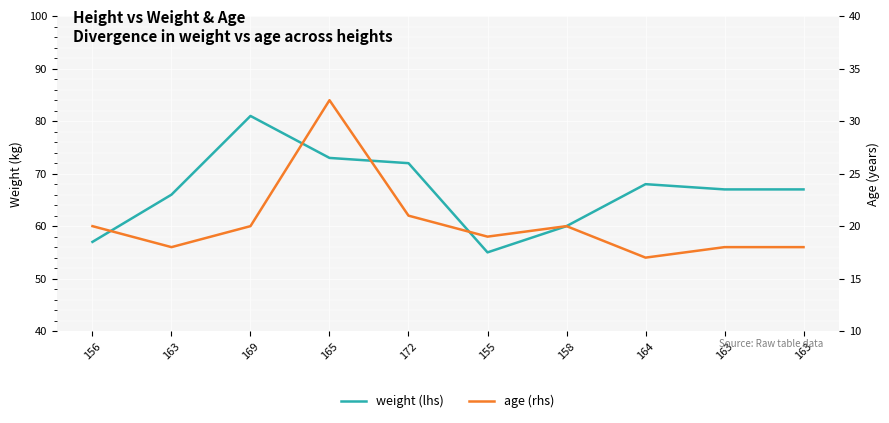

List the series in order of their overall mean, lowest first.

age (rhs), weight (lhs)